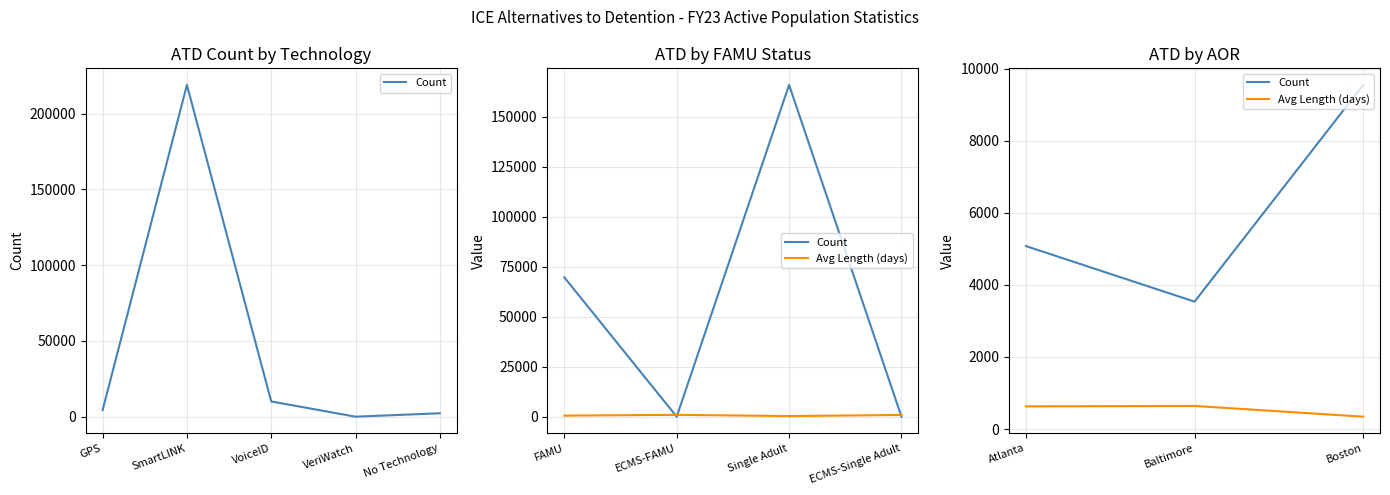

Rank the series at Boston from highest to lowest value.

Count, Avg Length (days)